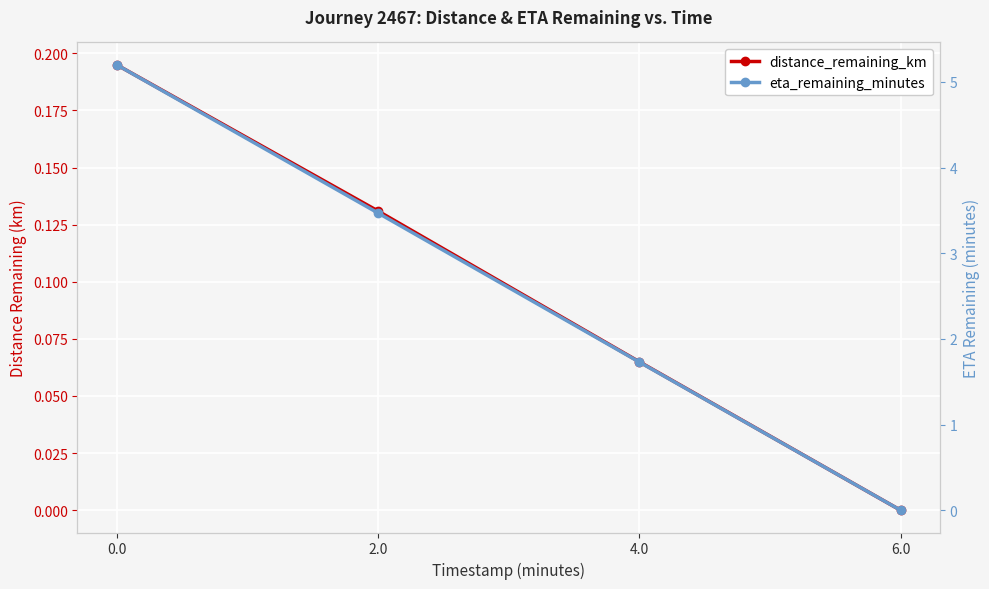

What is the sum of the eta_remaining_minutes values at 0.0 and 6.0?

5.2